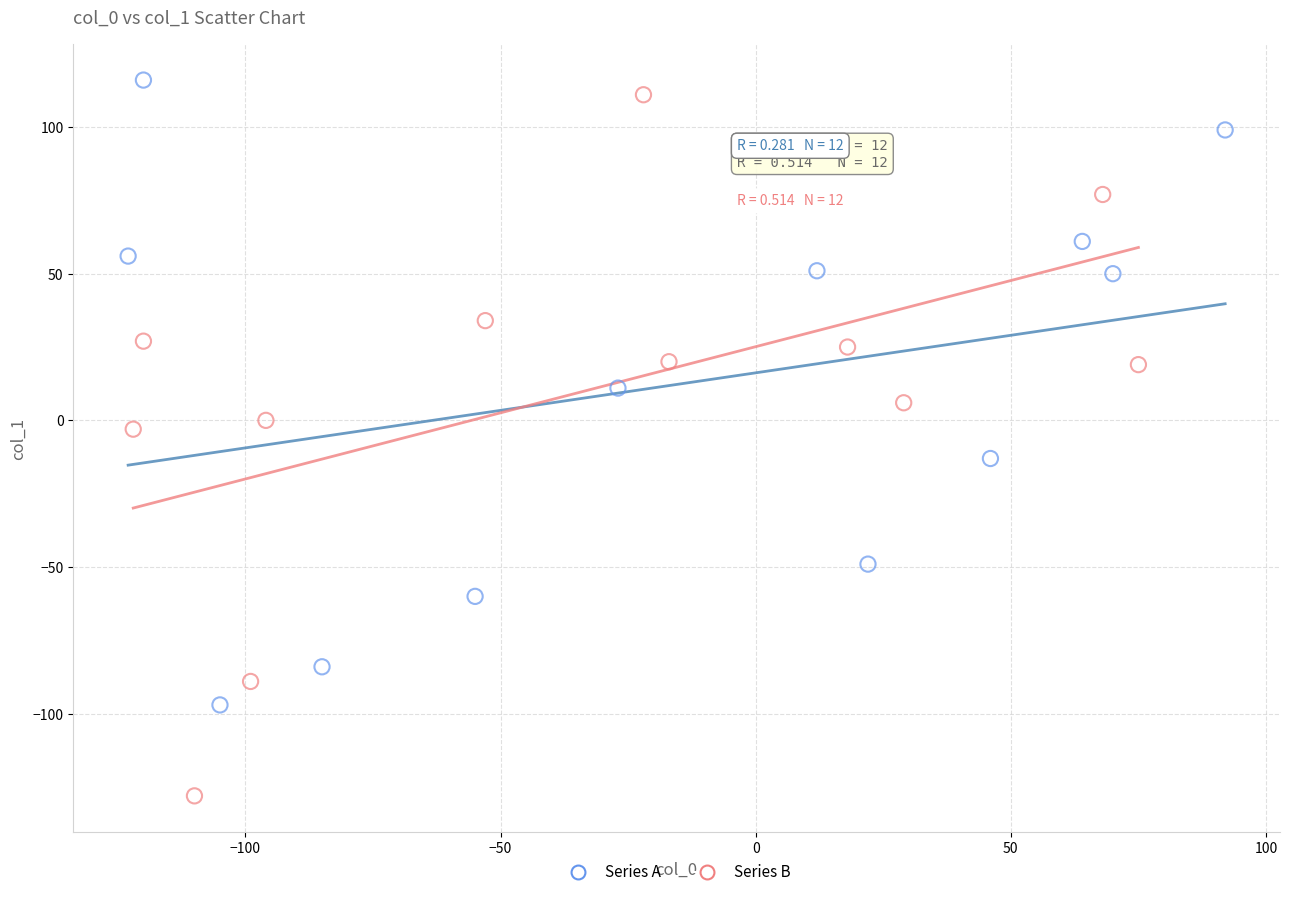

Which series has the widest spread of Y values?

Series B